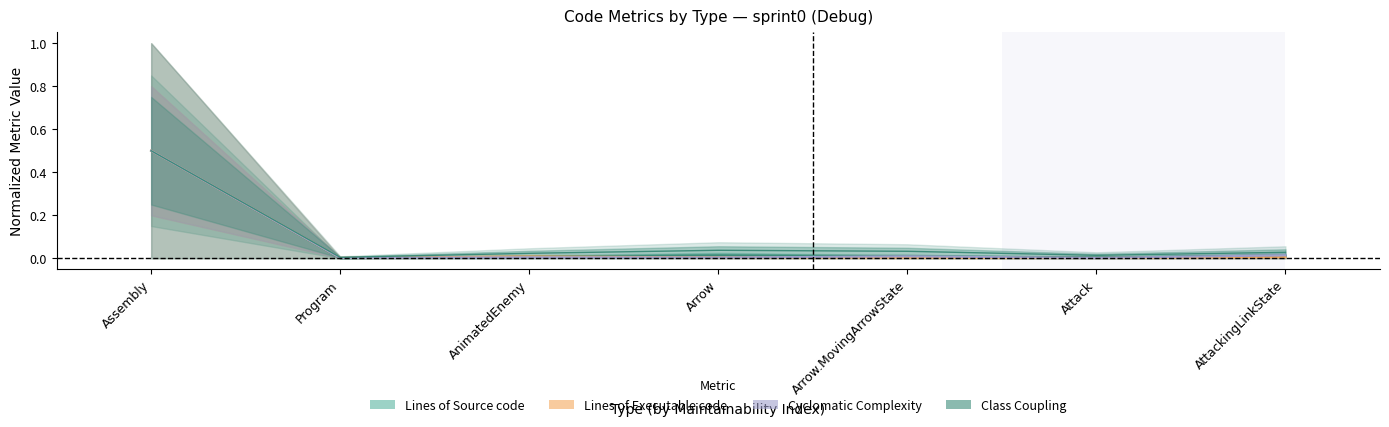

Which category has the highest value in the Lines of Source code series?

Assembly